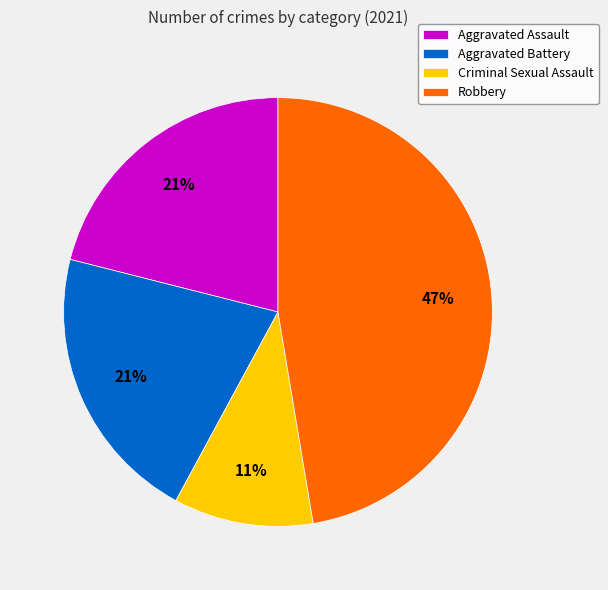

Does Robbery account for over 50% of the chart?

No